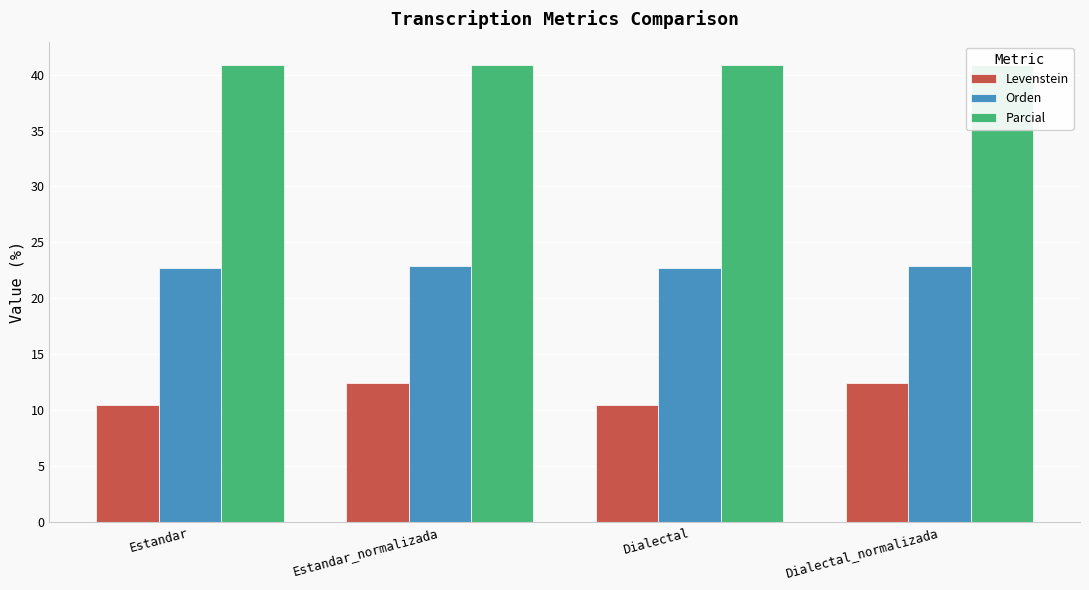

How many Orden values are between 22 and 23?

4